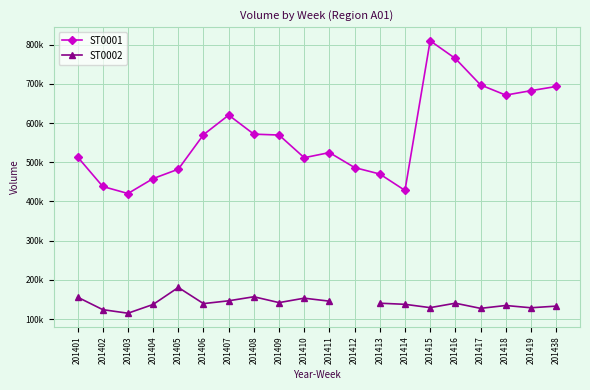

In ST0001, how many points are higher than both neighbors (excluding endpoints)?

3